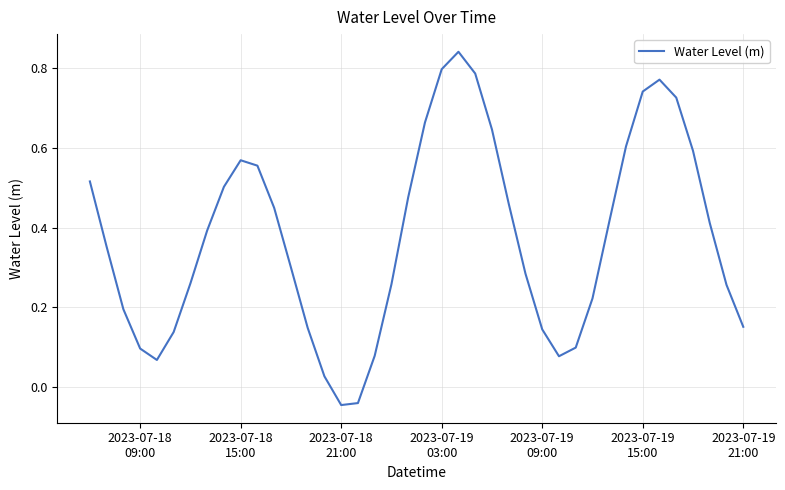

What is the difference between the maximum and minimum values?

0.9